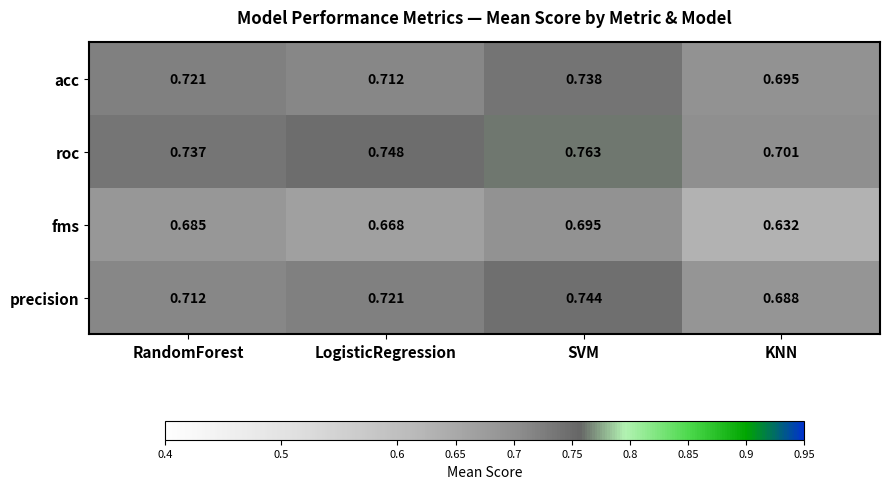

List the labels in order of roc value, largest first.

SVM, LogisticRegression, RandomForest, KNN